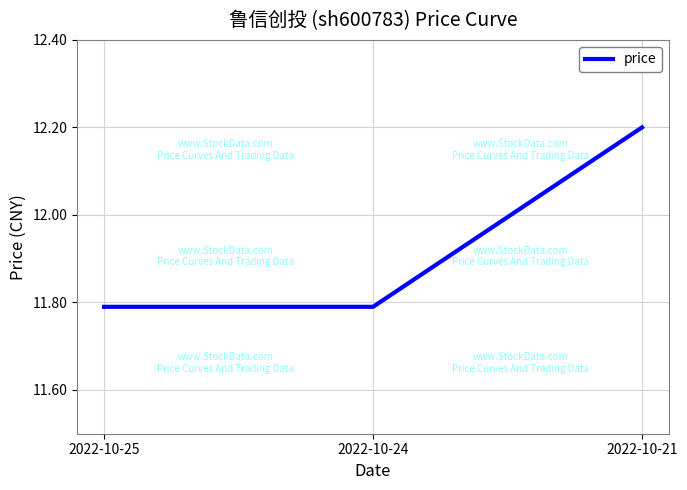

What is the change in value from 2022-10-25 to 2022-10-21?

+0.4